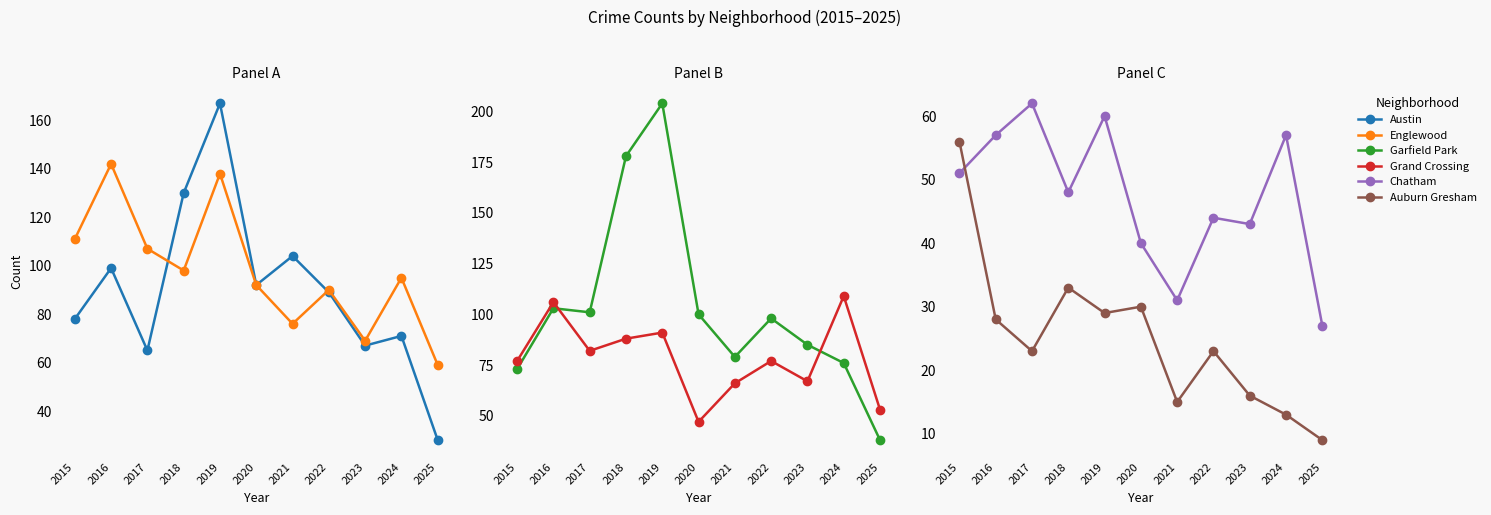

Count the number of categories in the chart.

11